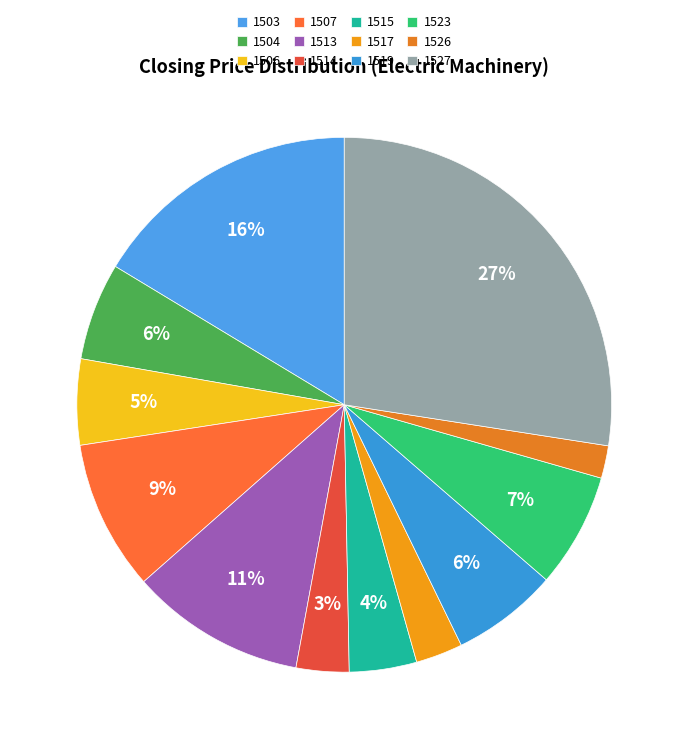

How many slices are in this pie chart?

12